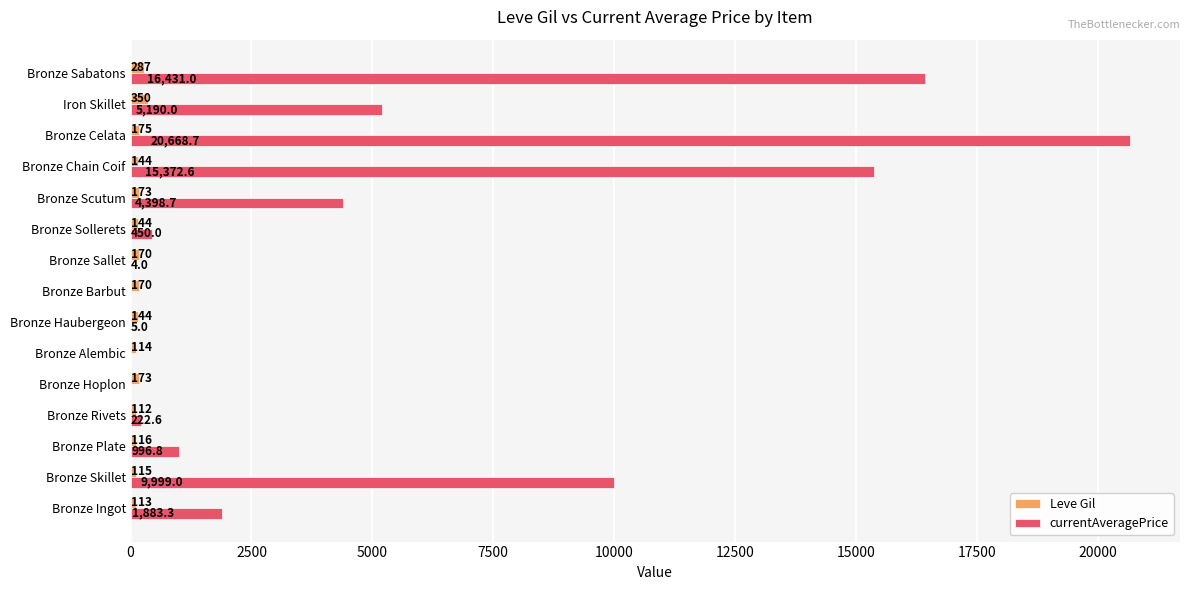

The value of Leve Gil at Bronze Ingot is 113.0. True or false?

True